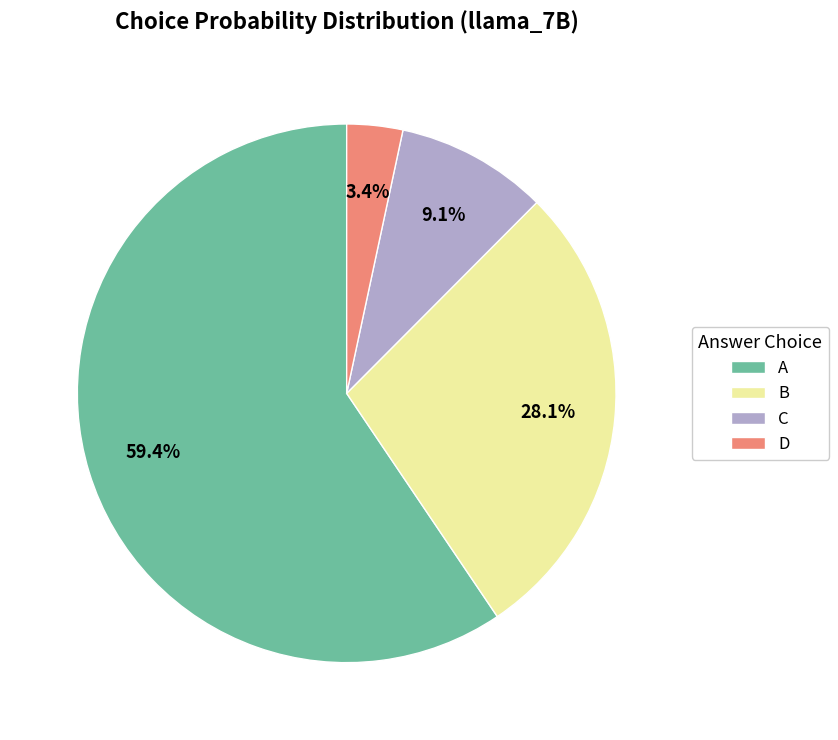

Does D account for over 50% of the chart?

No